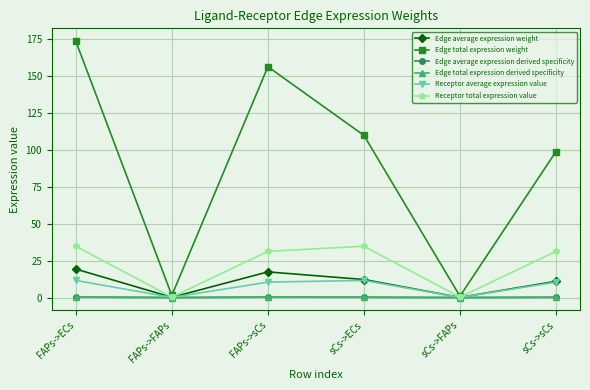

Does the chart have visible grid lines?

Yes